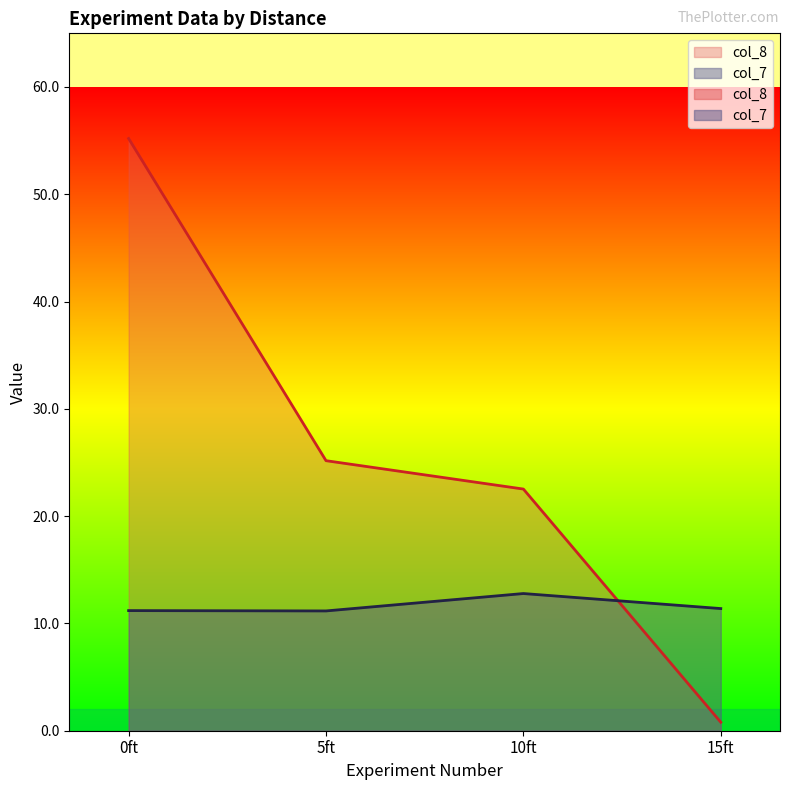

Where is the first local minimum for col_7?

5ft